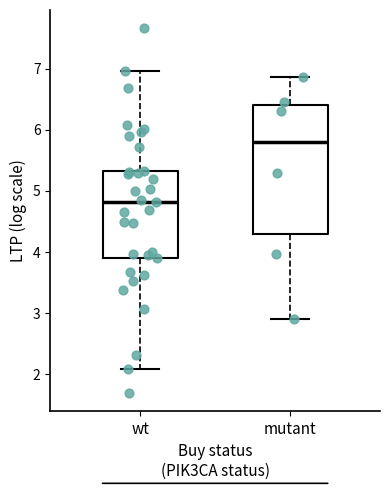

Reading left to right, transcribe this box plot: for each box, give where its median line is, the range the box spans, and where its two whiskers end, as read against the y-axis. The values are not printed on the chart, so give them approximately, as read against the axis.

wt: median 4.8, box 3.9 to 5.3, whiskers 2.1 to 7.0
mutant: median 5.8, box 4.3 to 6.4, whiskers 2.9 to 6.9